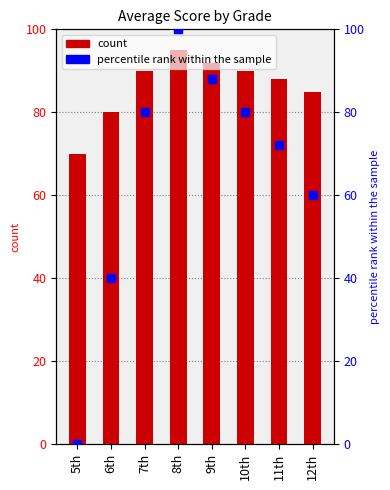

Is the value of percentile rank within the sample at 7th greater than the value of Average Score at 8th?

No